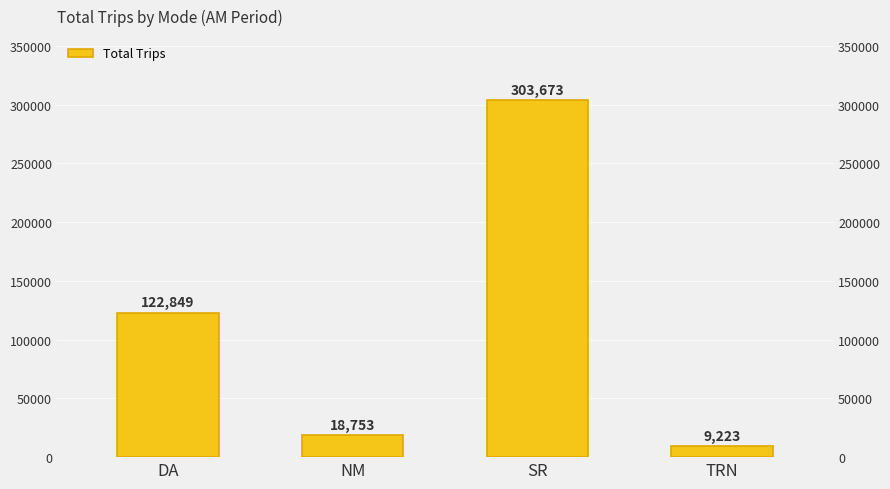

Read the value at NM, to the nearest 10.

18750